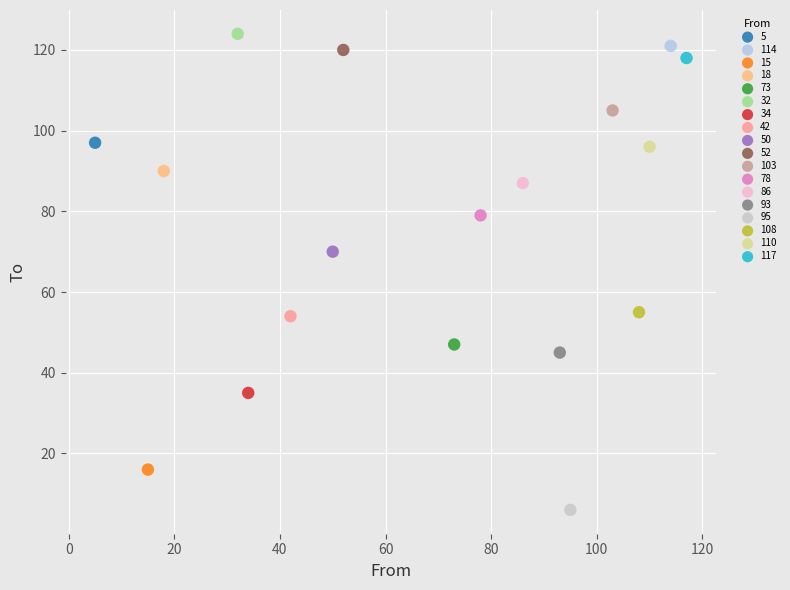

Which series contains the highest Y value?

32